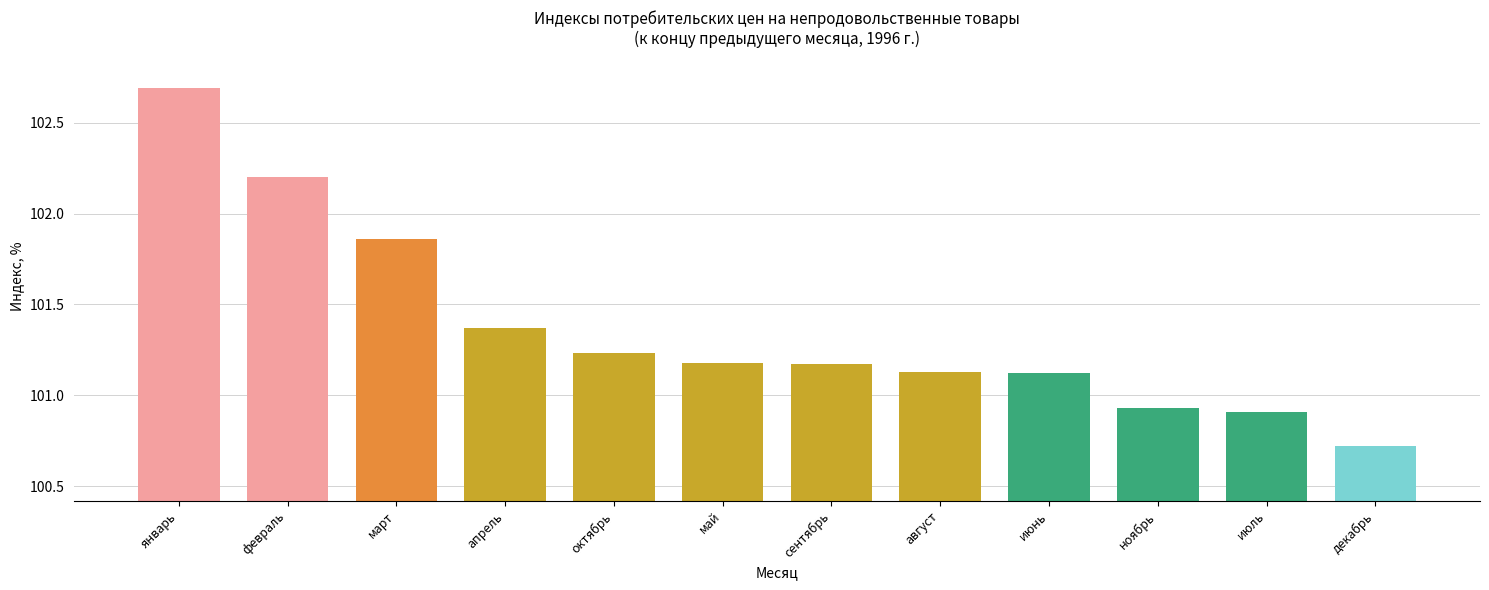

What is the ratio of the value at декабрь to the value at октябрь?

1.0